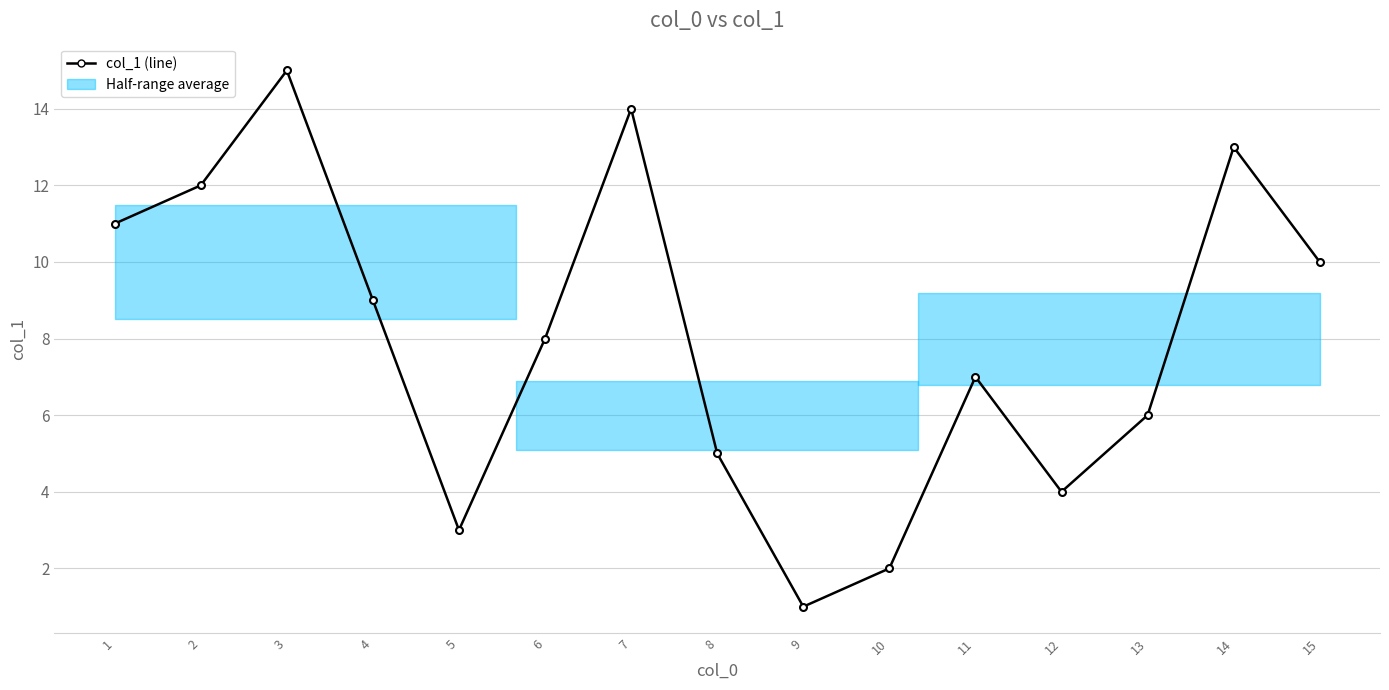

What is the greatest value displayed?

15